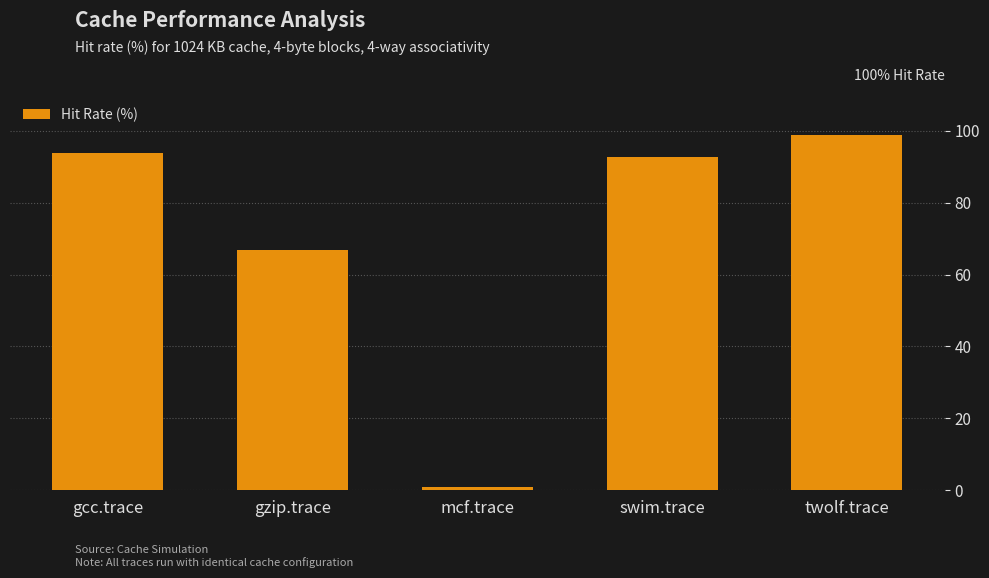

What is the change in value from gzip.trace to swim.trace?

+25.9